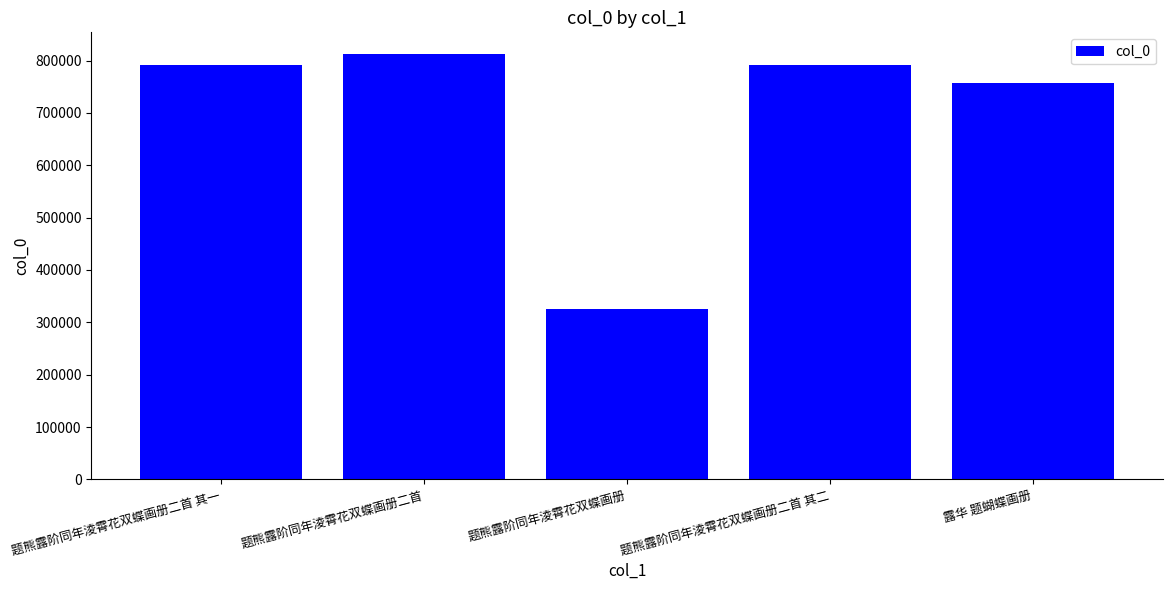

Is it true that the value at 题熊露阶同年淩霄花双蝶画册 is 325123?

True